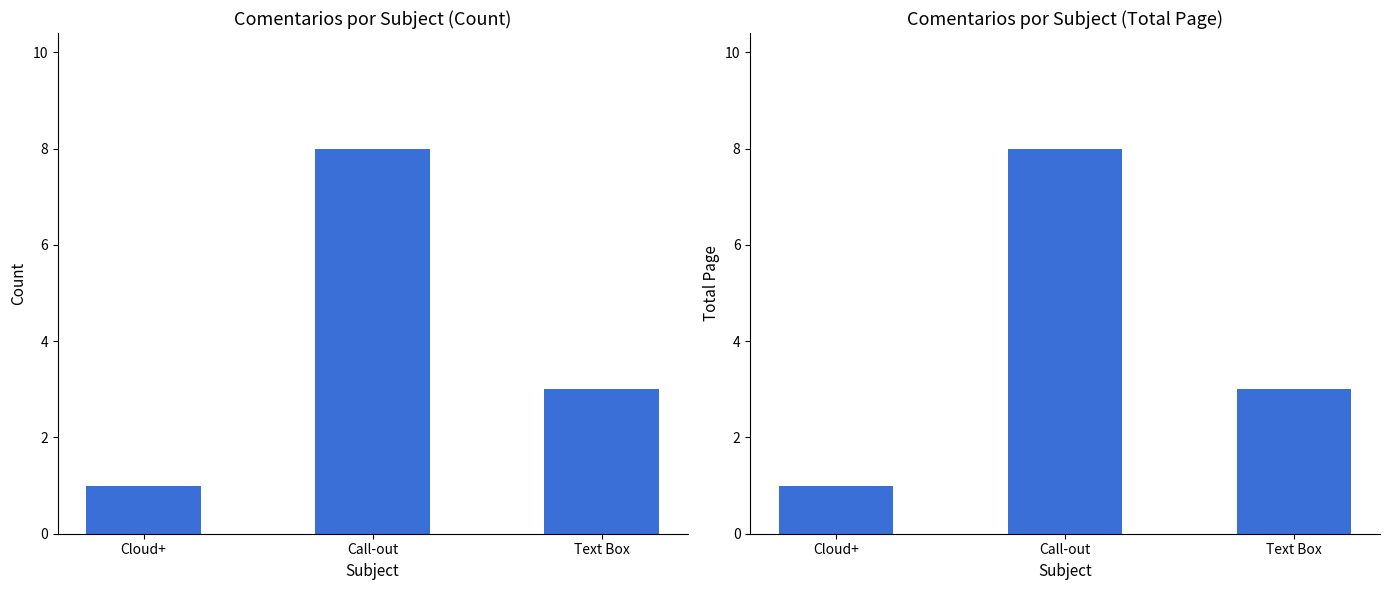

Reading left to right, what are all the values shown in this chart?

Count: 1	8	3
Total Page: 1	8	3